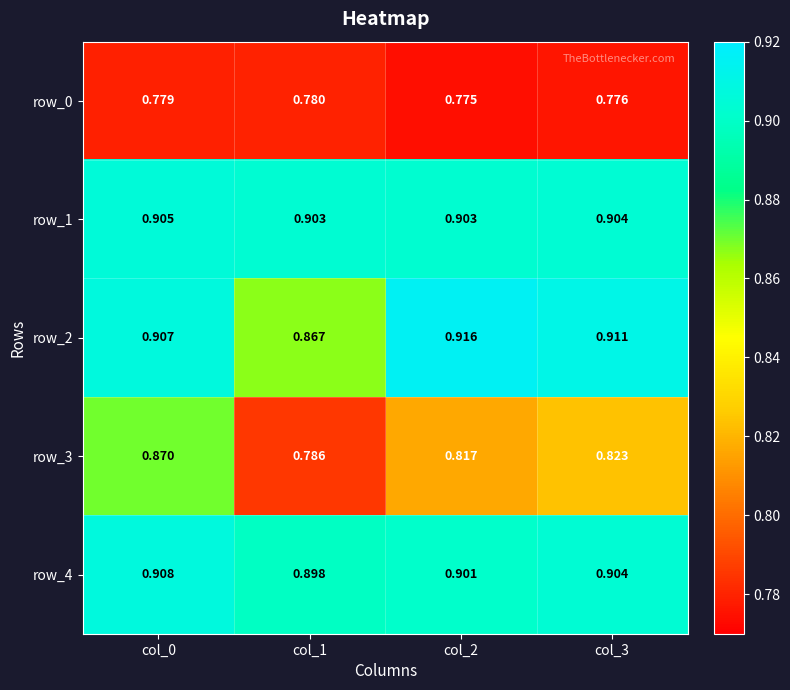

Is the value of row_0 at col_3 greater than the value of row_4 at col_2?

No